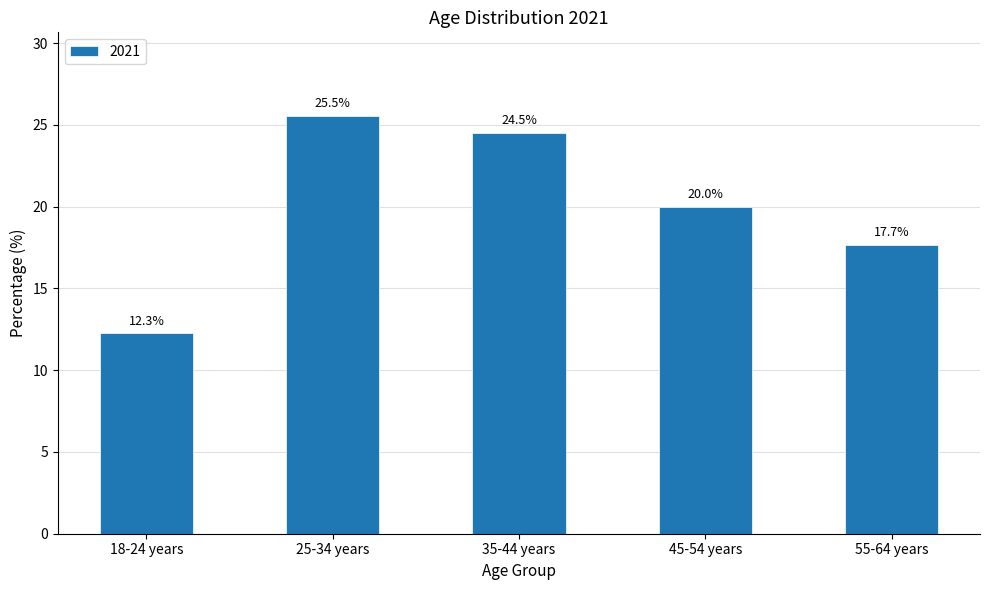

List the labels in order of value, largest first.

25-34 years, 35-44 years, 45-54 years, 55-64 years, 18-24 years